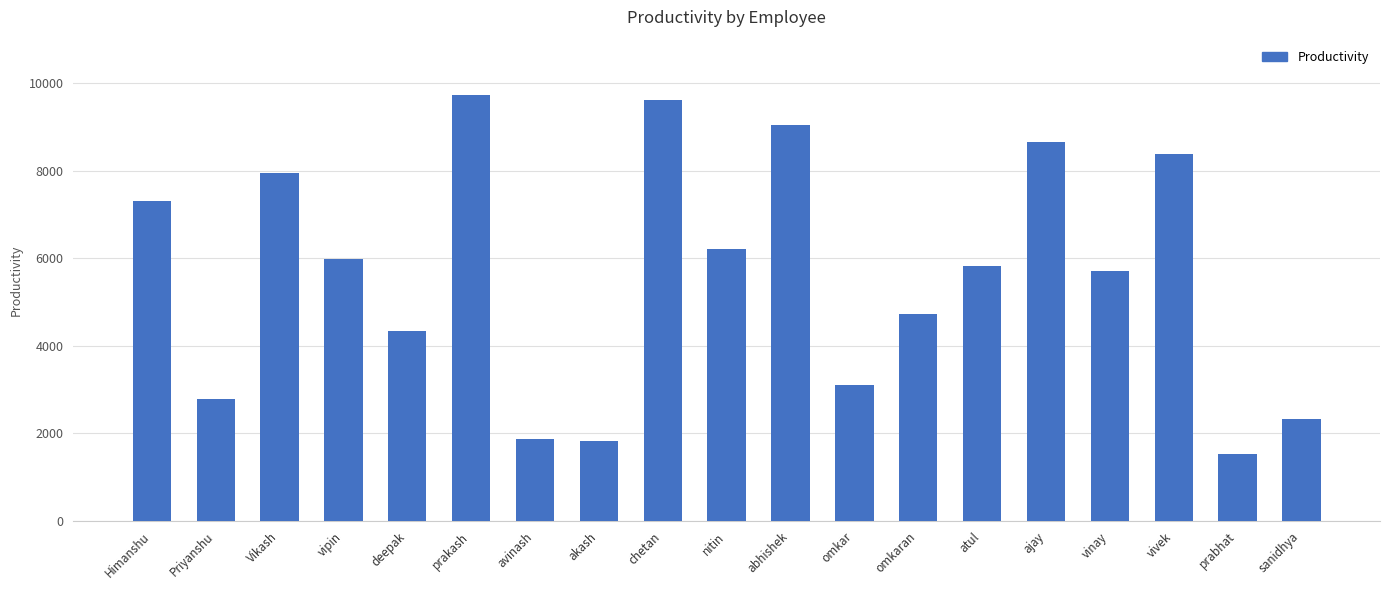

What is the smallest value displayed?

1539